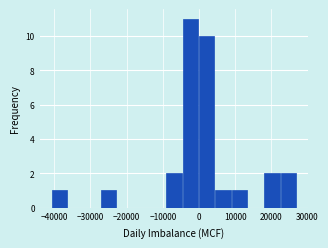

What is the height of the bar covering 0 to 4000 on the x-axis? Neither the bar edges nor the heights are printed on the chart, so give them approximately, as read against the axes.

10